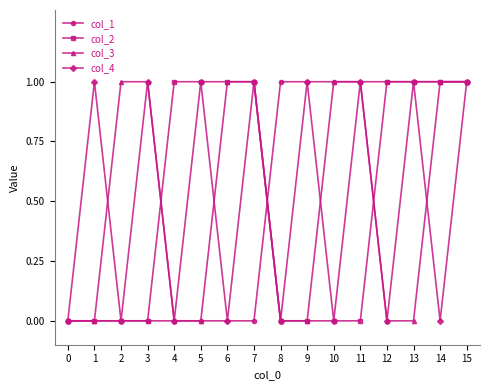

What is the difference between the maximum and minimum values in the col_1 series?

1